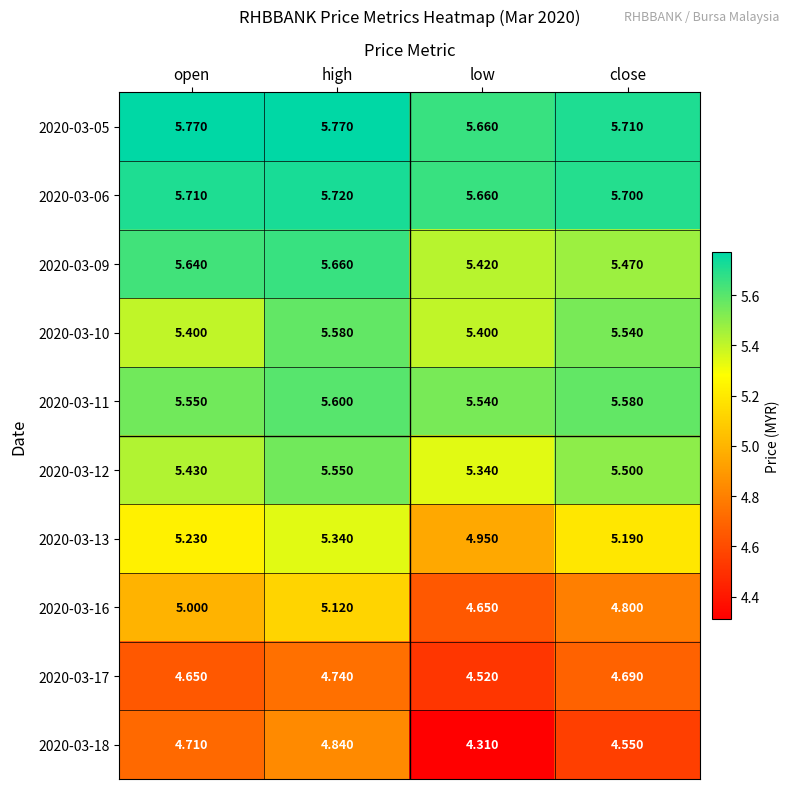

At which category is the sum across all series the highest?

high